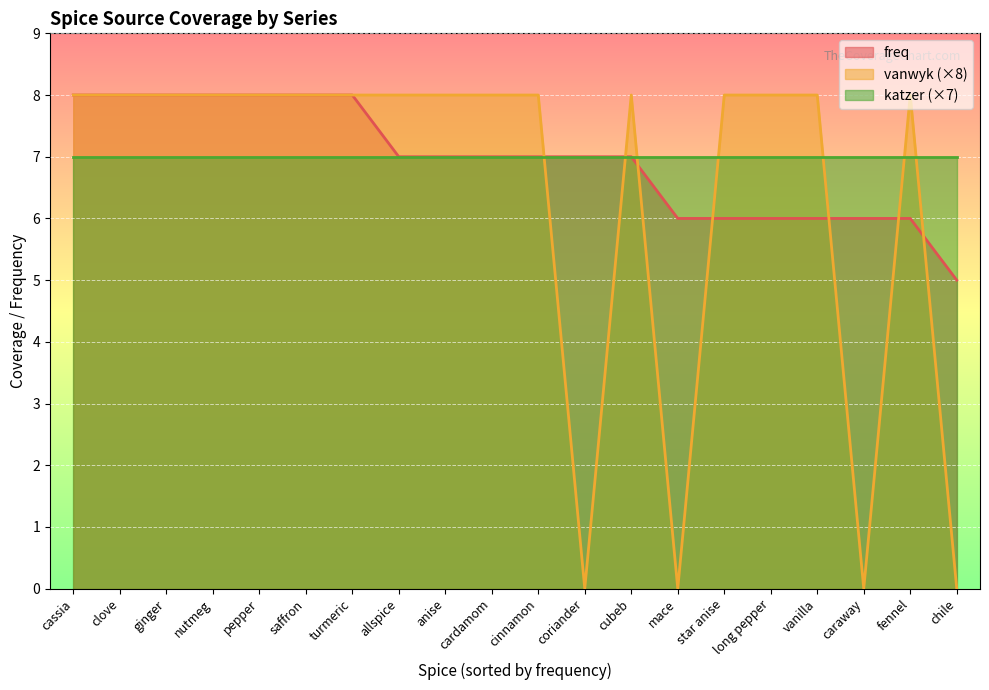

Where do freq and vanwyk first cross each other?

cinnamon and coriander